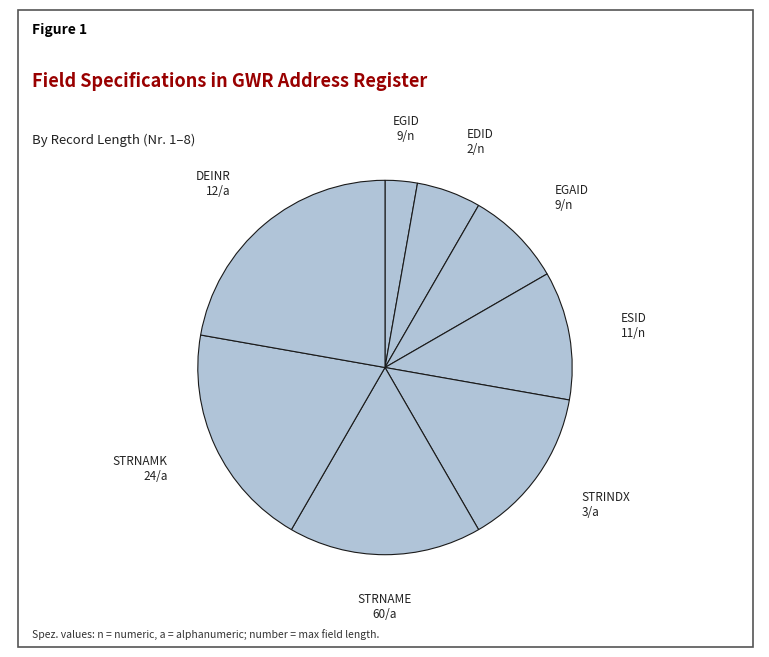

Which slice is the largest?

DEINR 12/a